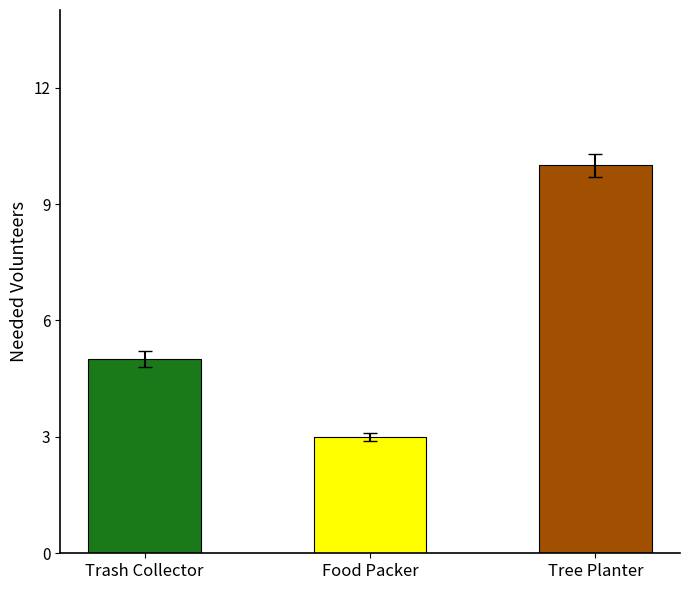

What is the maximum value shown in the chart?

10